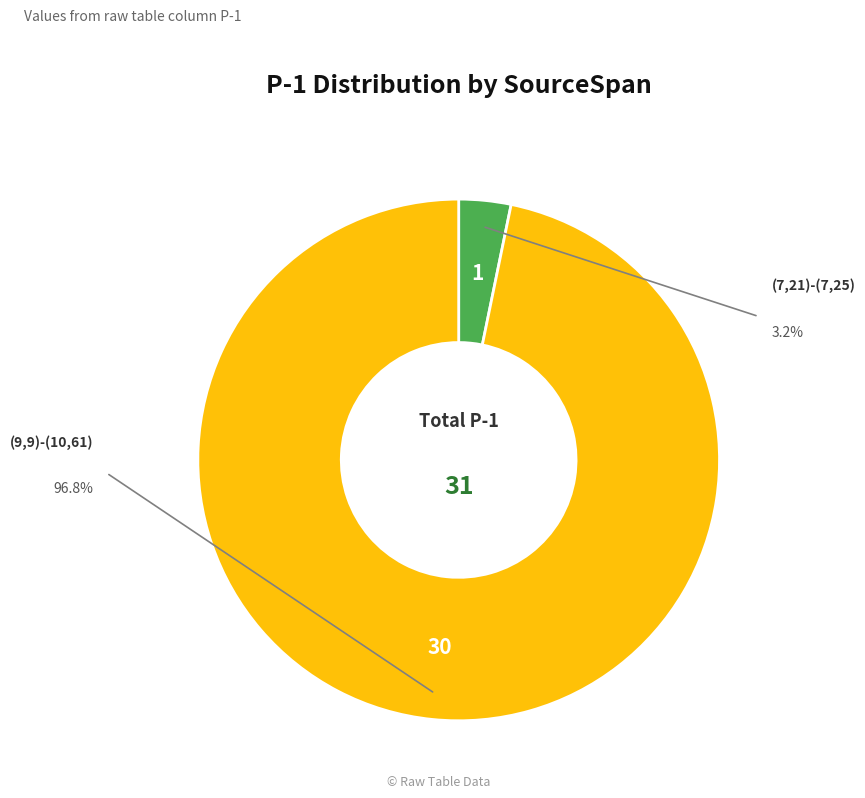

Which has a higher value, (7,21)-(7,25) or (9,9)-(10,61)?

(9,9)-(10,61)